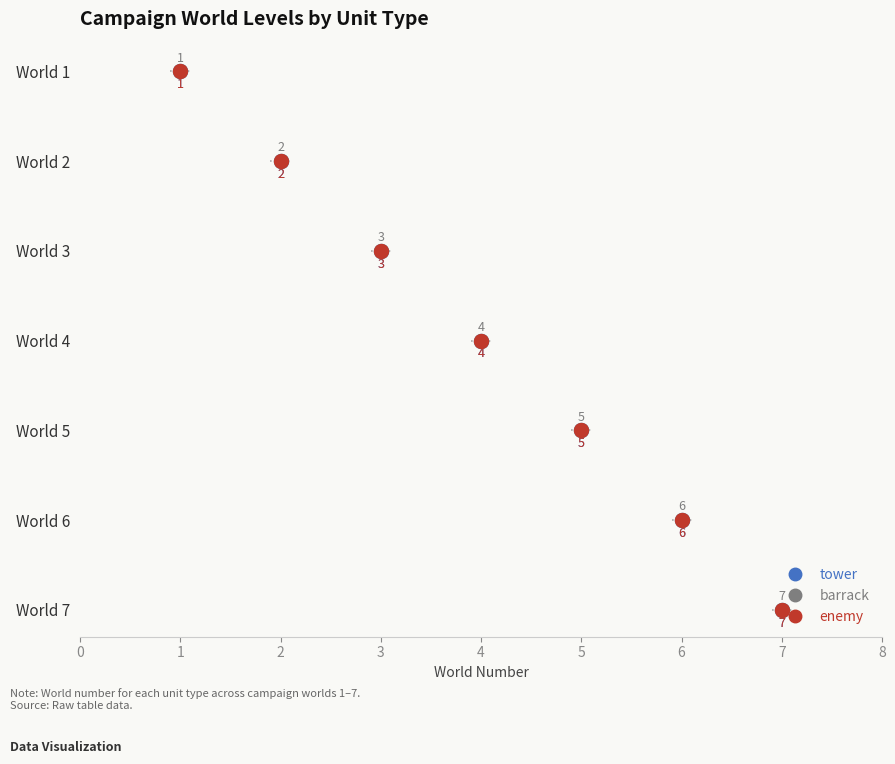

What are all the series names shown in the legend?

tower, barrack, enemy